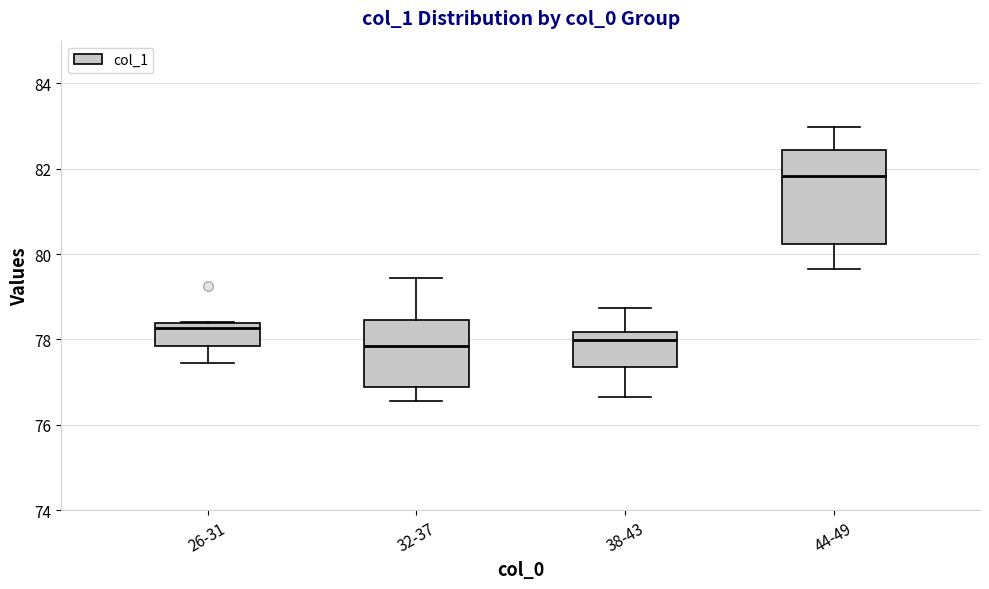

Which box has the highest median line?

44-49